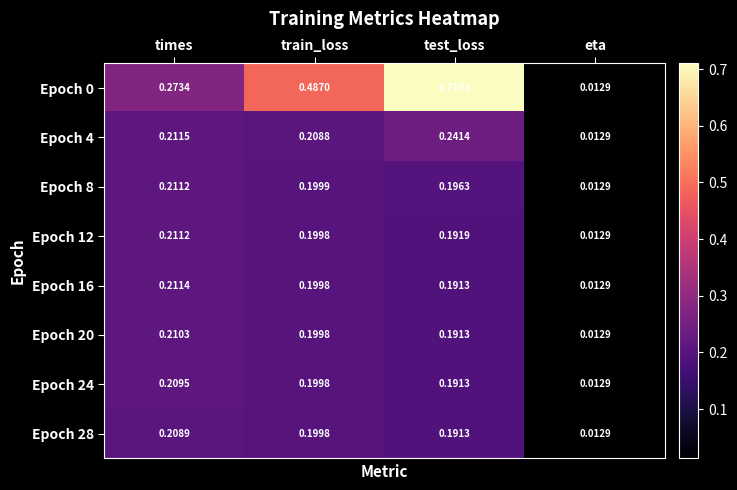

How many data points does each series have?

4